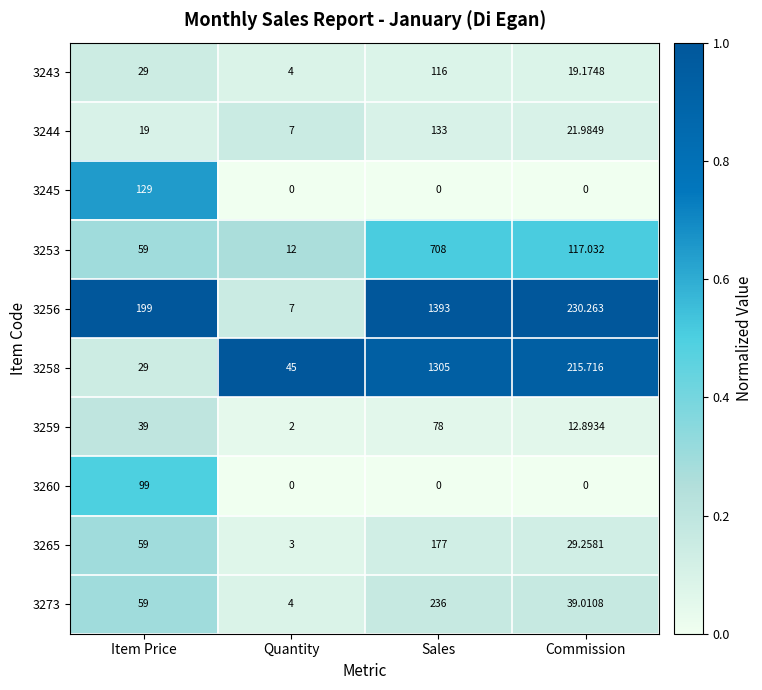

Which category has the highest value in the 3260 series?

Item Price